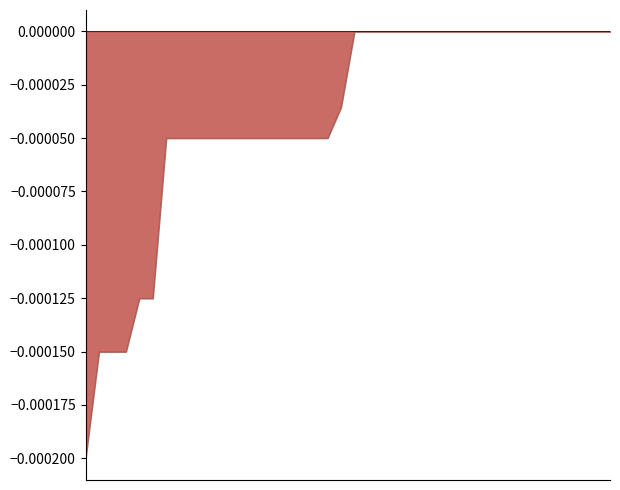

How many lines are shown in the chart?

1